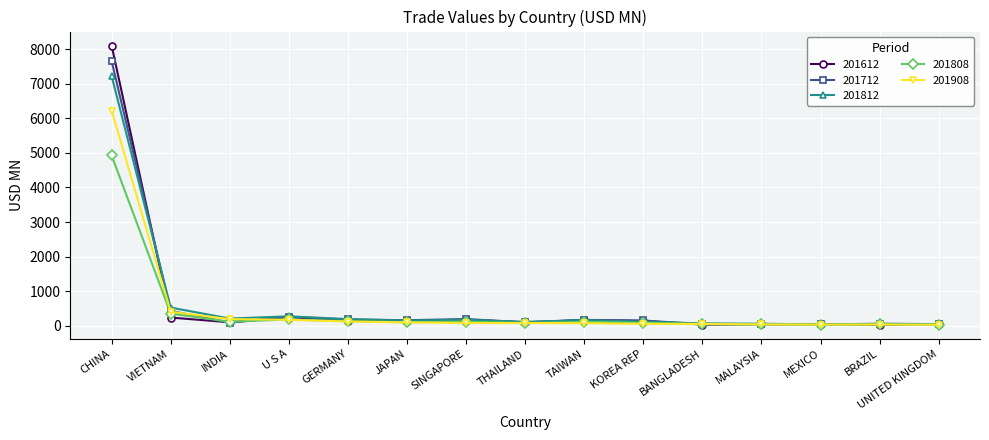

The value of 201712 at JAPAN is 157.9. True or false?

True